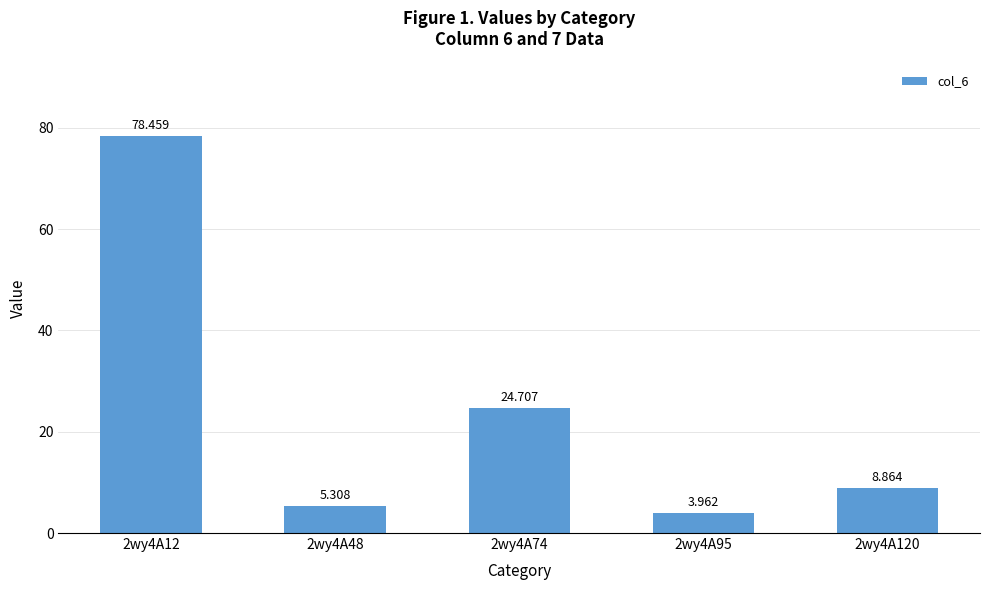

List the labels in order of value, largest first.

2wy4A12, 2wy4A74, 2wy4A120, 2wy4A48, 2wy4A95